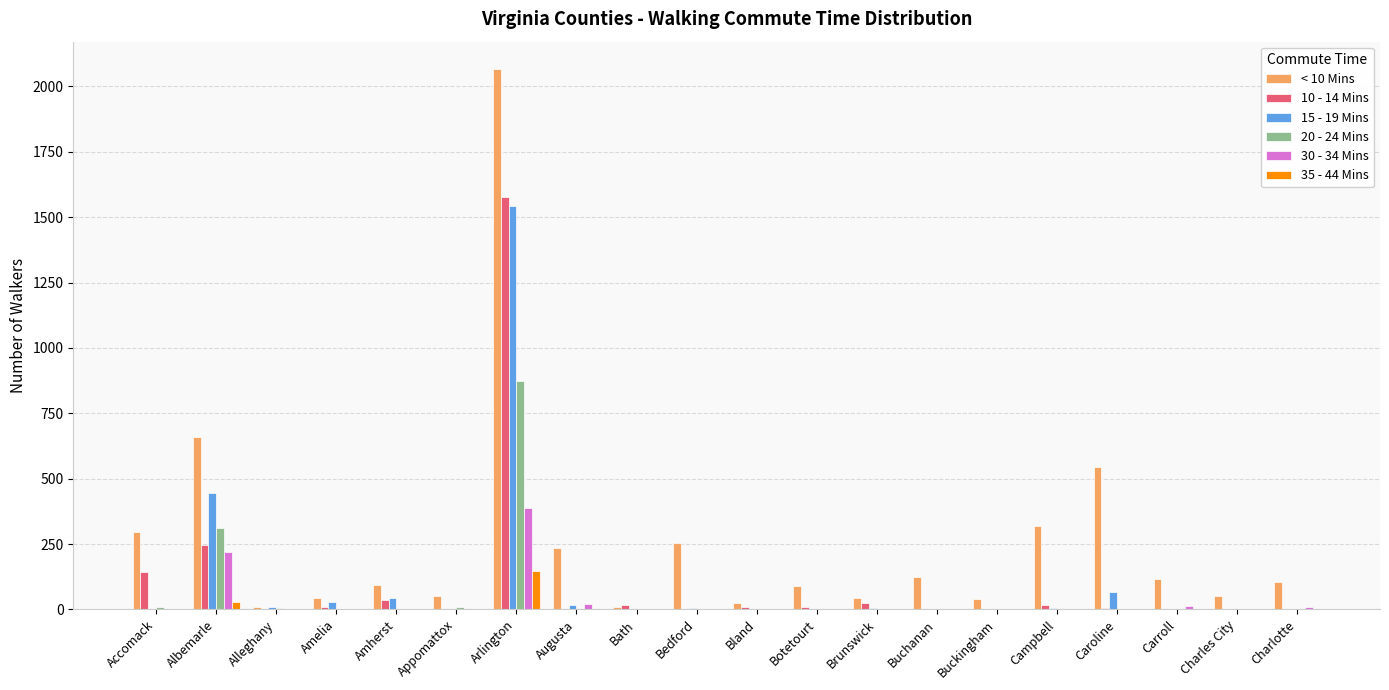

At which category is the sum across all series the highest?

Arlington